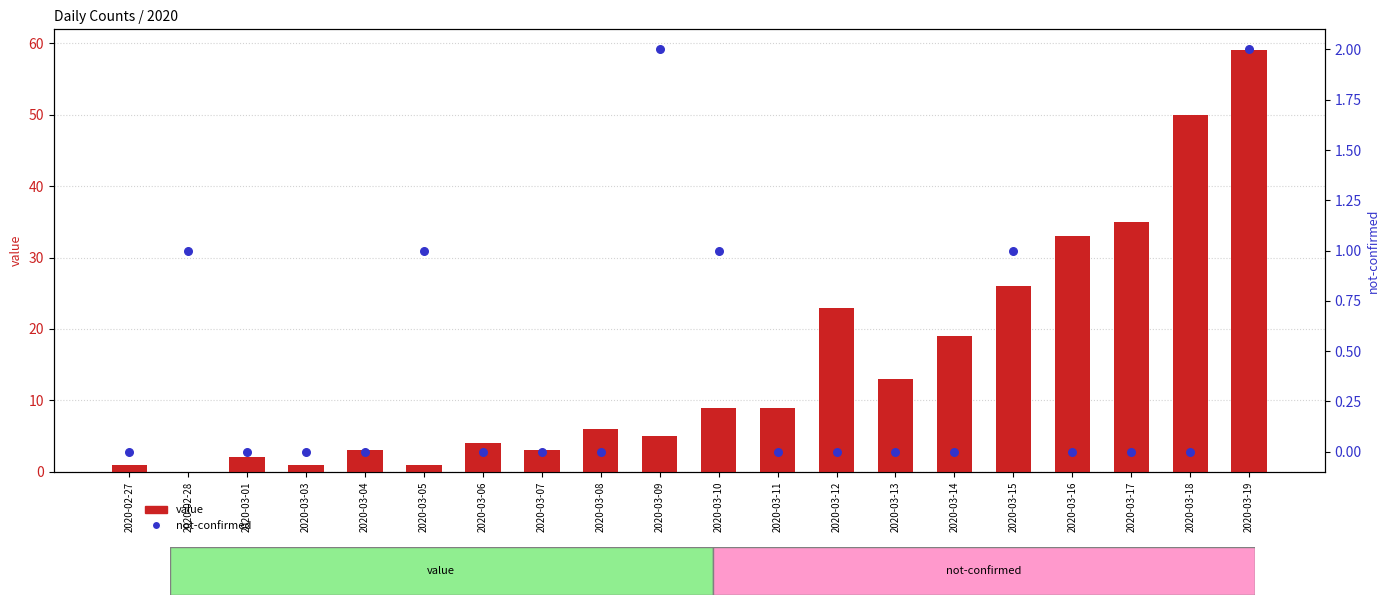

Which series has the largest total across all categories?

value